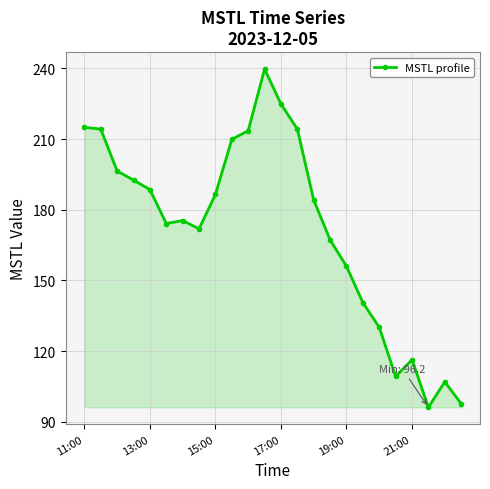

Reading left to right, extract all data points from this chart.

215.0	214.2	196.4	192.6	188.6	174.2	175.4	171.9	186.5	209.9	213.5	239.7	224.9	214.2	184.1	167.2	156.0	140.6	130.1	109.3	116.4	96.2	107.0	97.7